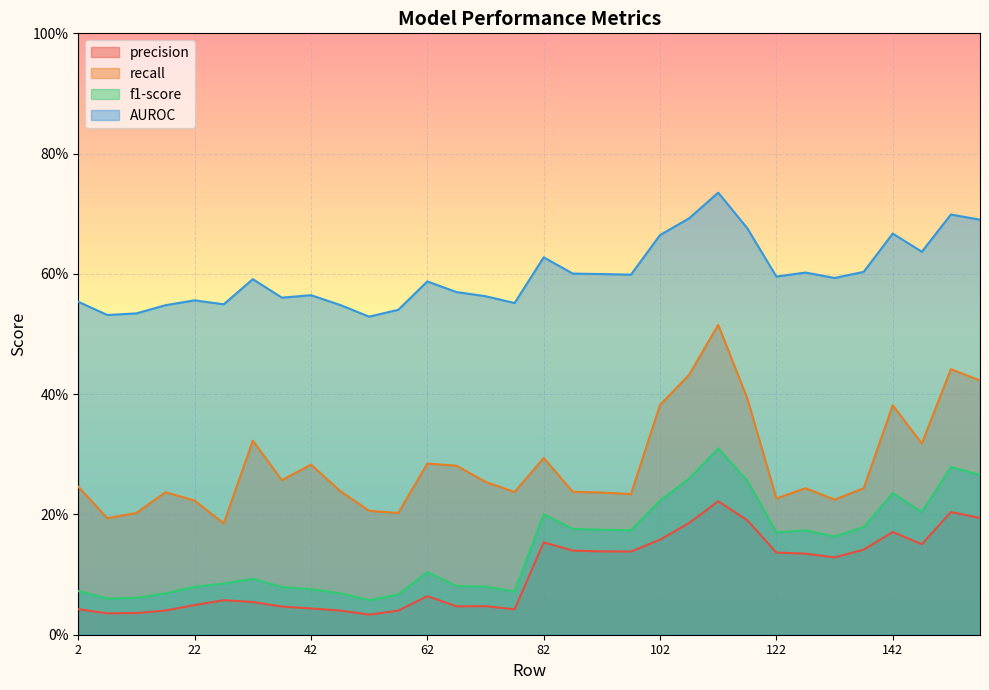

What are all the series names shown in the legend?

precision, recall, f1-score, AUROC